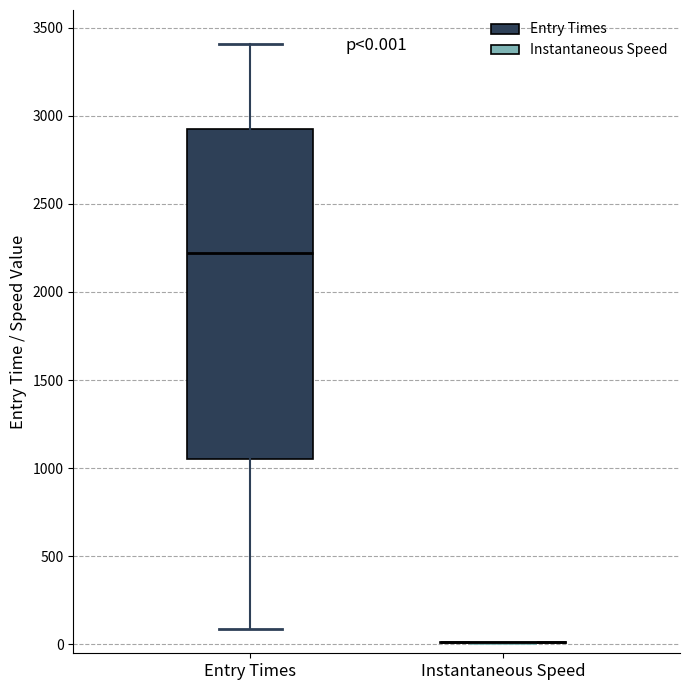

Comparing the boxes themselves (not the whiskers), which one is the tallest?

Entry Times